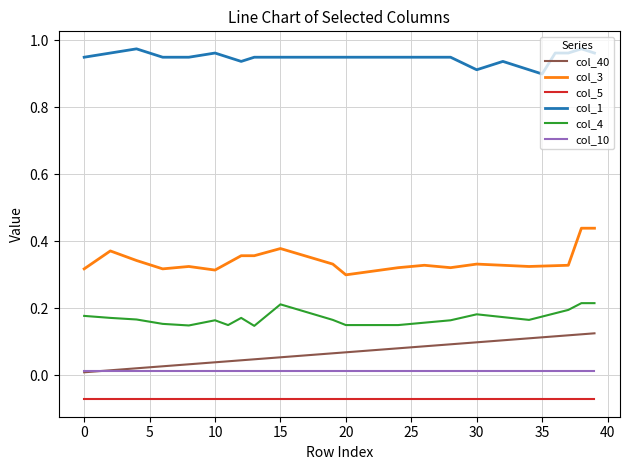

How many lines are shown in the chart?

6